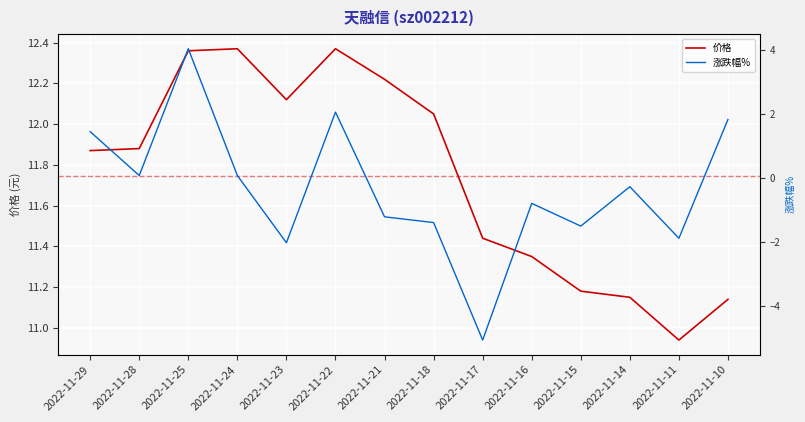

What is the maximum value for 价格?

12.4